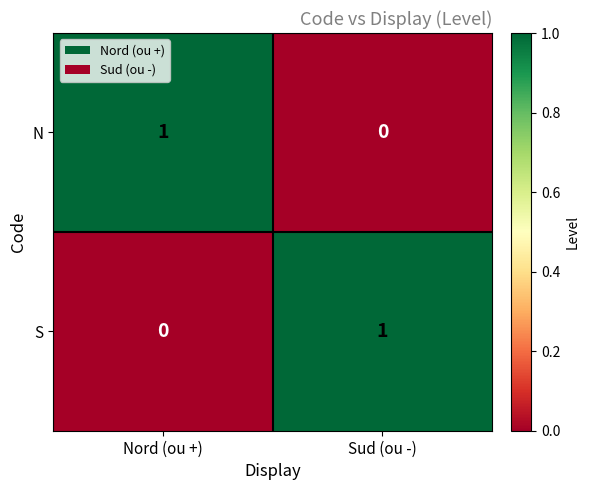

Is the value of S at Nord (ou +) greater than the value of N at Nord (ou +)?

No